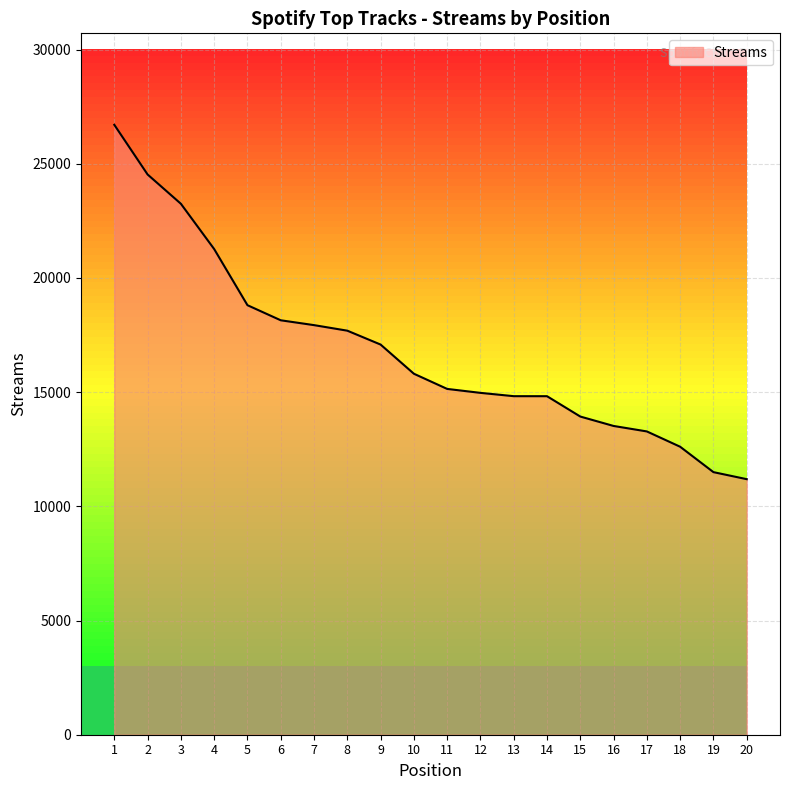

How many categories are shown in the chart?

20